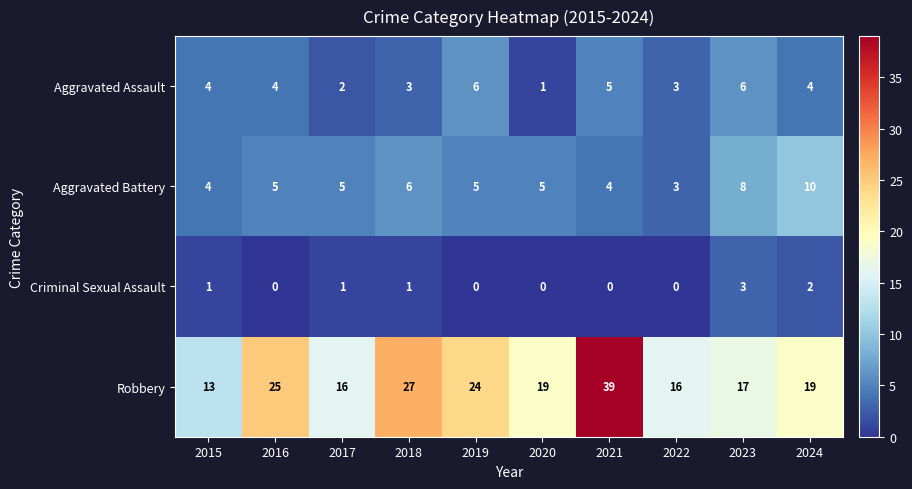

The Criminal Sexual Assault series shows 0 at 2021. True or false?

True